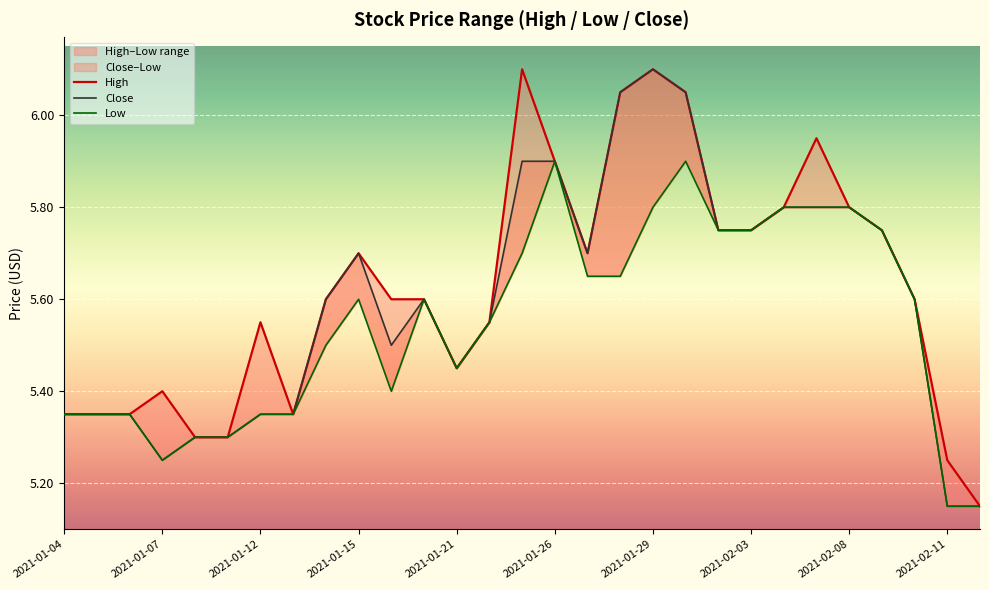

What is the difference between the highest and lowest values at 2021-01-15?

0.1